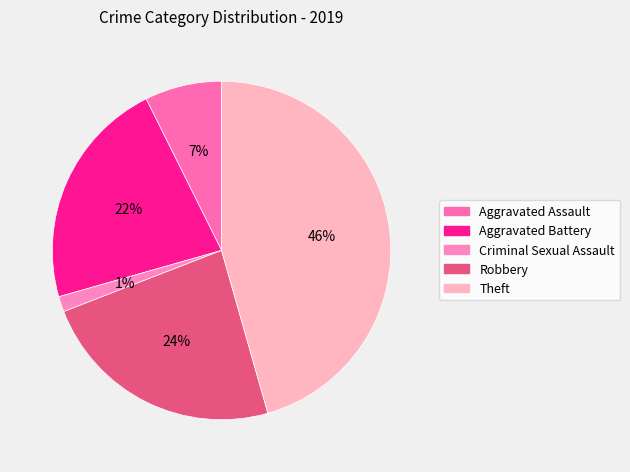

Is there a majority slice in this chart?

No